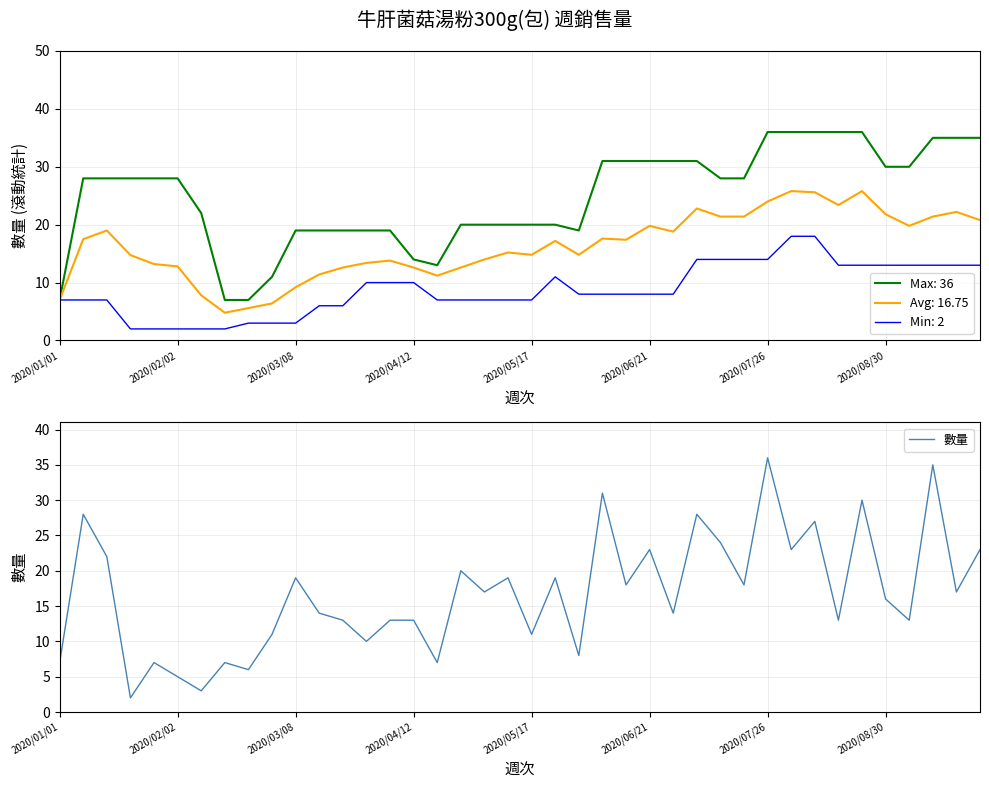

True or false: Min: 2 has a value of 8.0 at 2020/06/21.

True